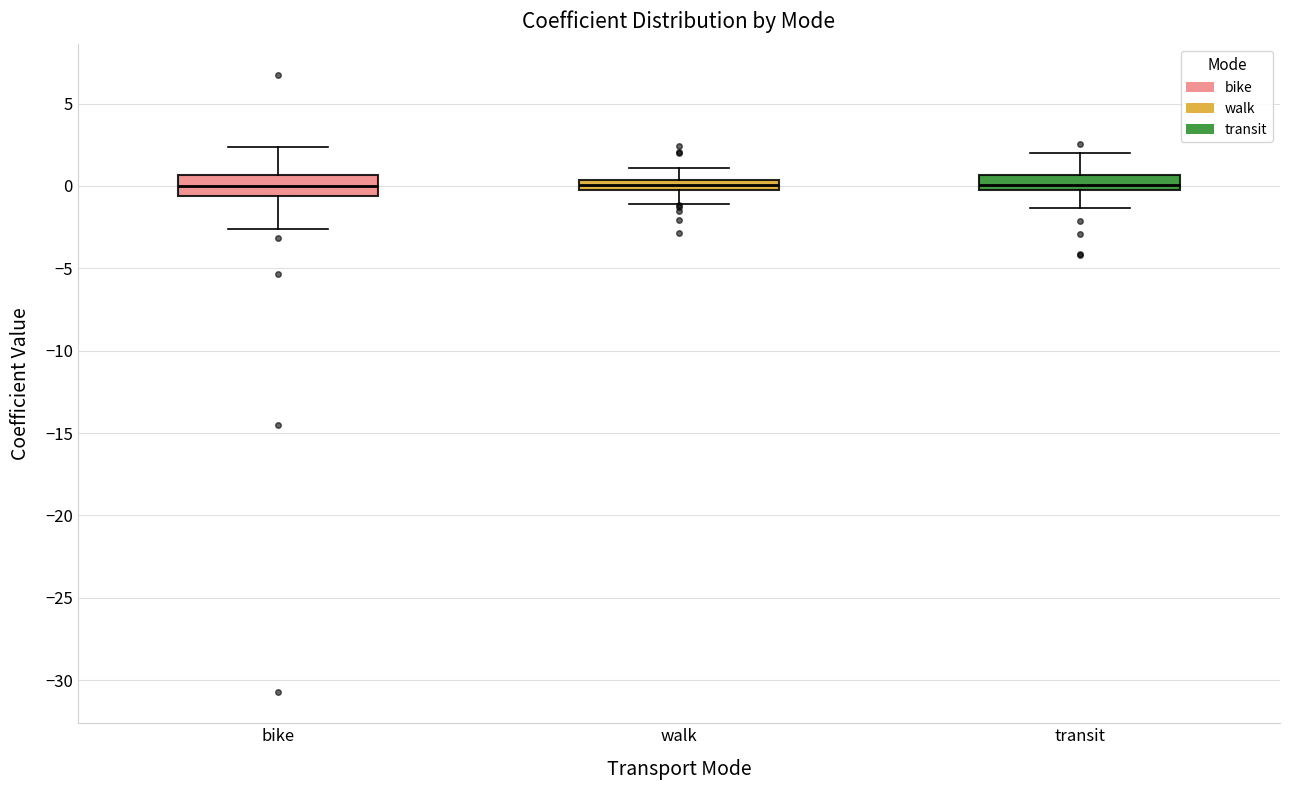

Where is the upper edge of the box for walk on the y-axis? The values are not printed on the chart, so give them approximately, as read against the axis.

0.5